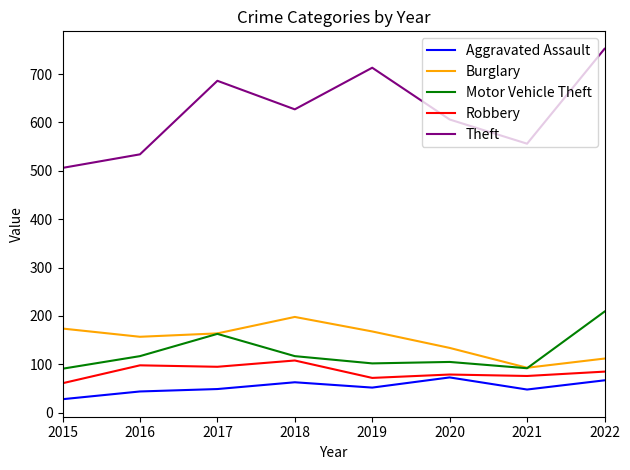

At which label does Theft first exceed 627?

2017